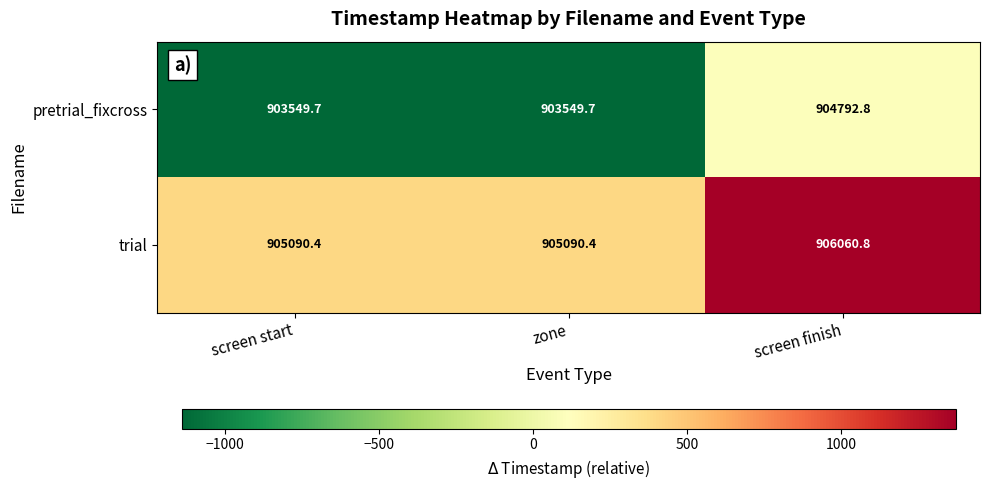

The value of trial at zone is 1317212.6. True or false?

False